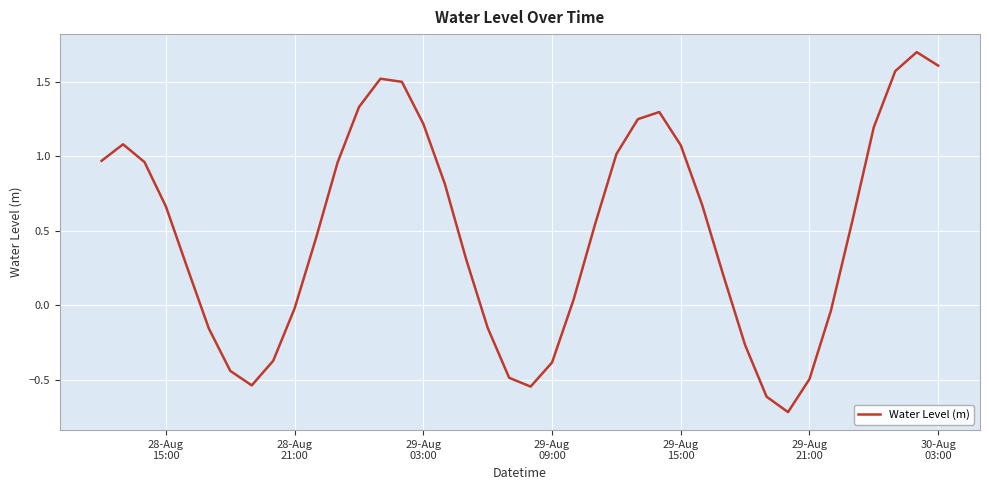

What is the maximum value shown in the chart?

1.7